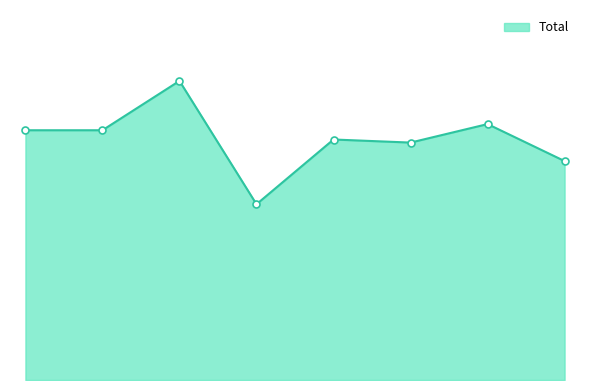

Does the chart have visible grid lines?

No